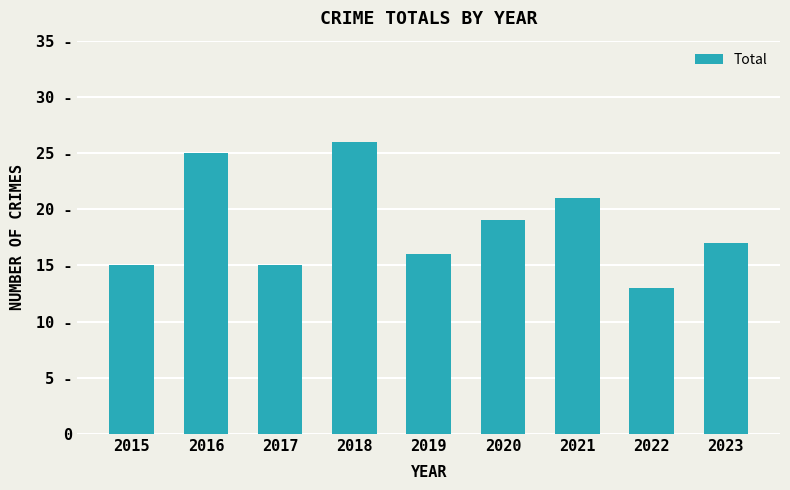

Reading left to right, list all the values displayed in this chart.

2015=15	2016=25	2017=15	2018=26	2019=16	2020=19	2021=21	2022=13	2023=17